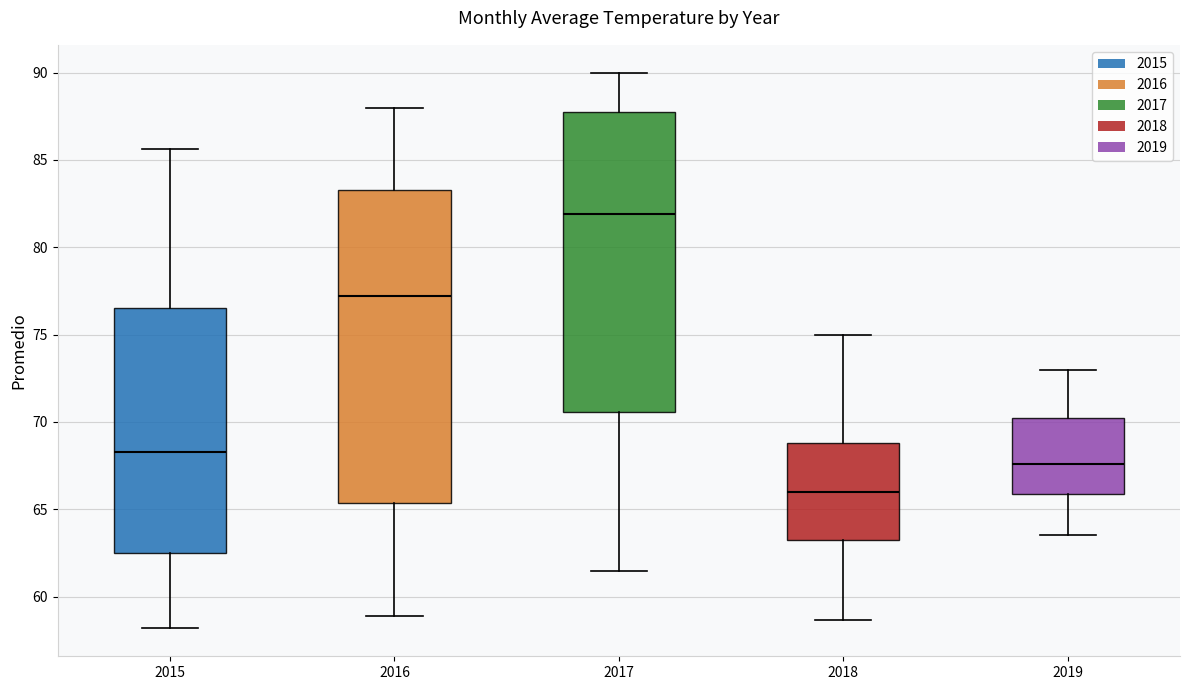

Which box's median line is the lowest?

2018